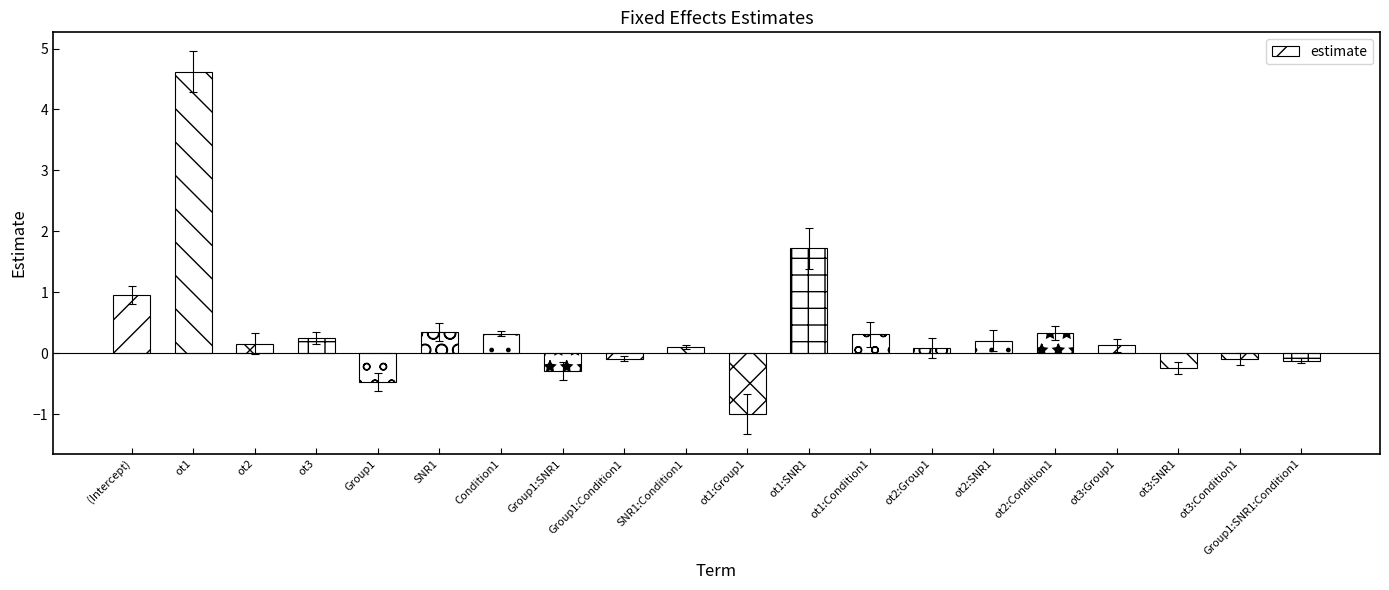

Is it true that the value at ot2:Condition1 is 0.3?

True